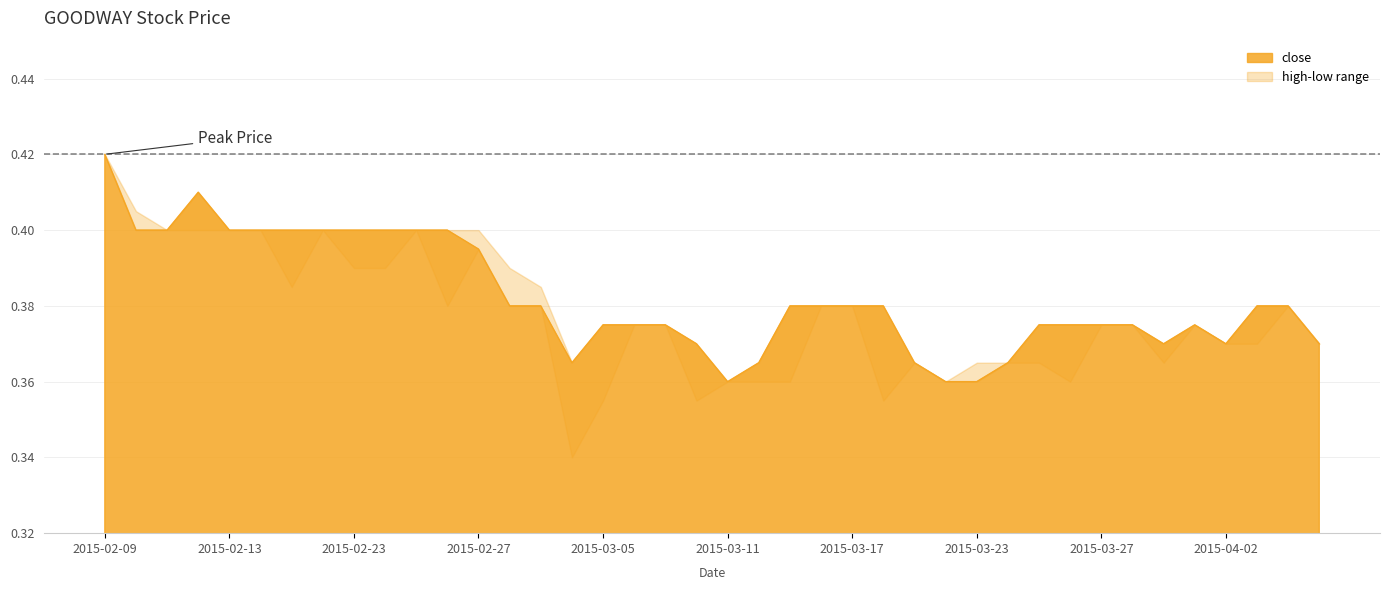

What is the difference between the second highest and minimum values in the low series?

0.1